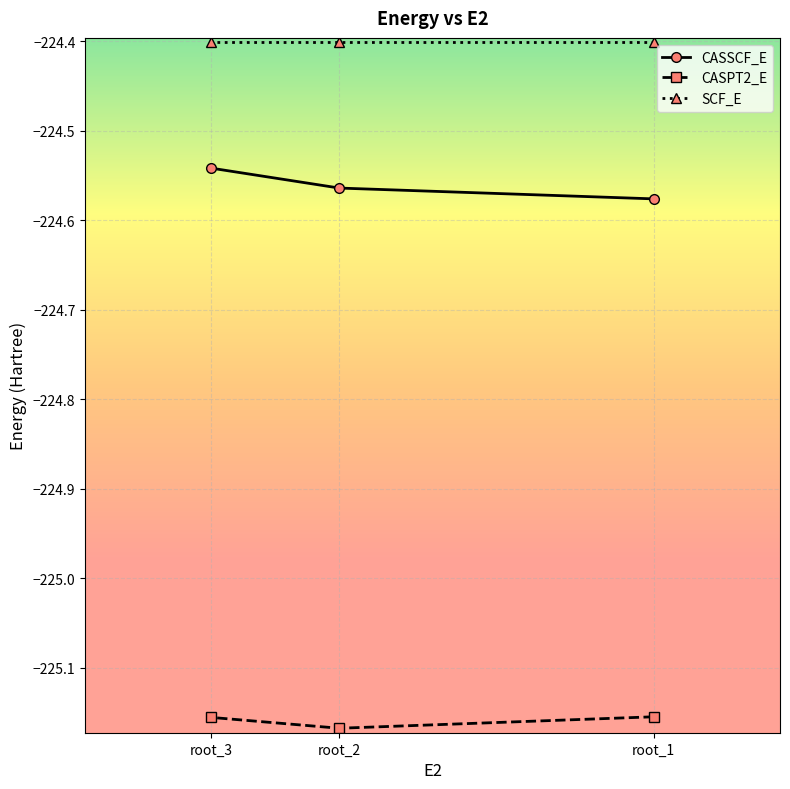

Read the SCF_E value at root_2.

-224.4